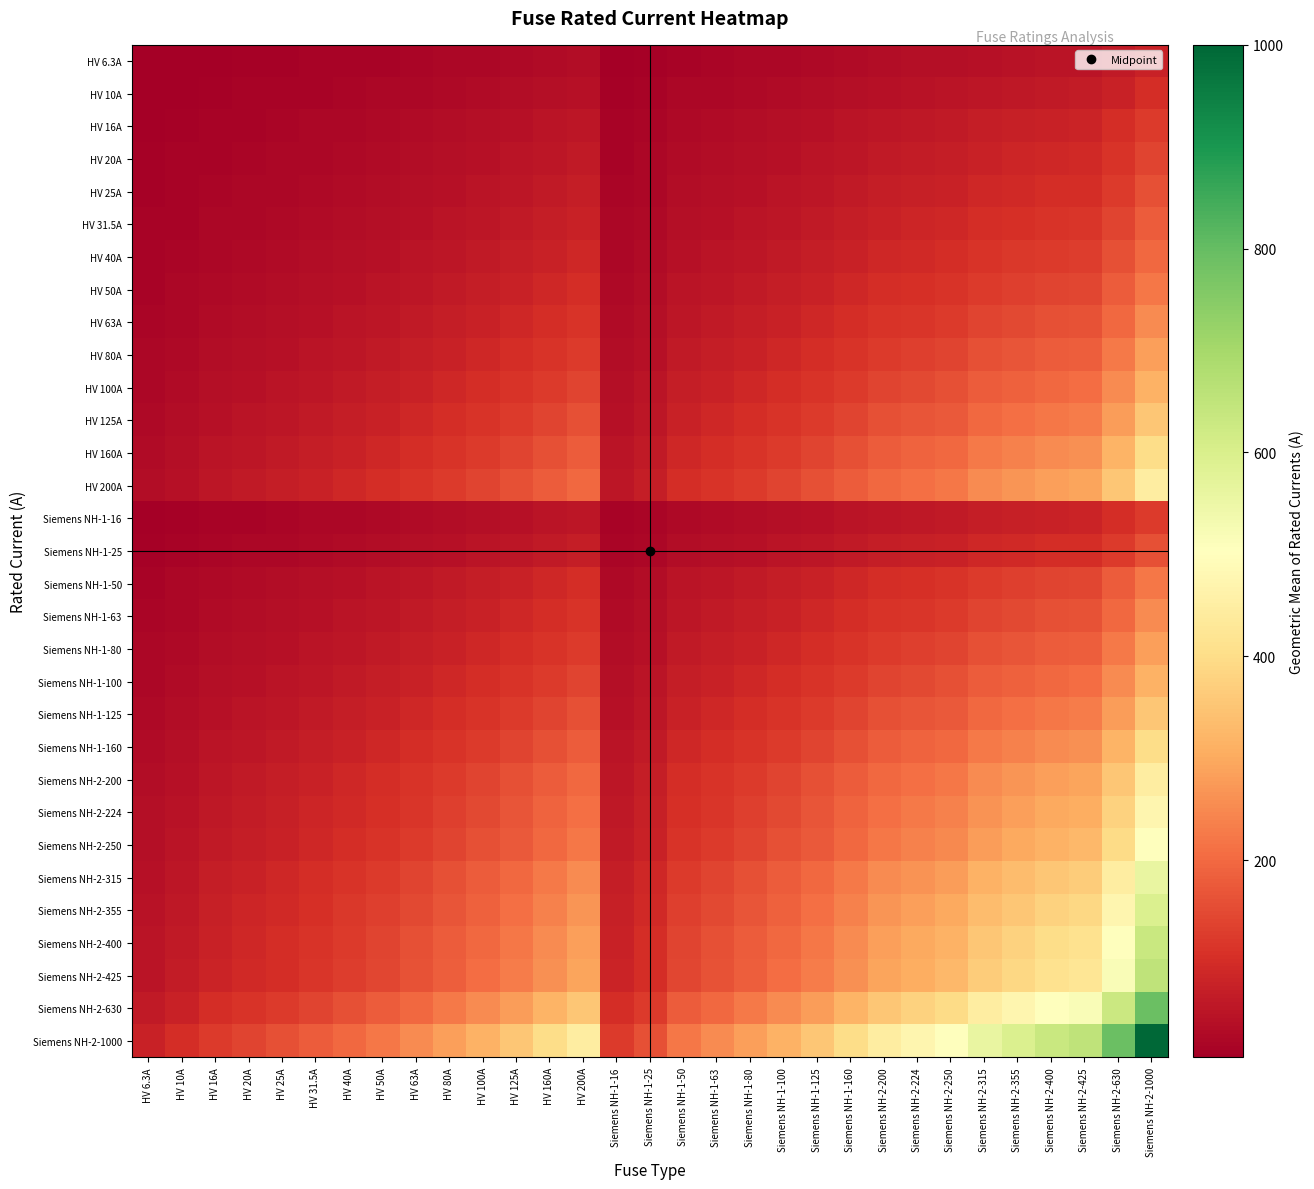

Count the number of categories in the chart.

31